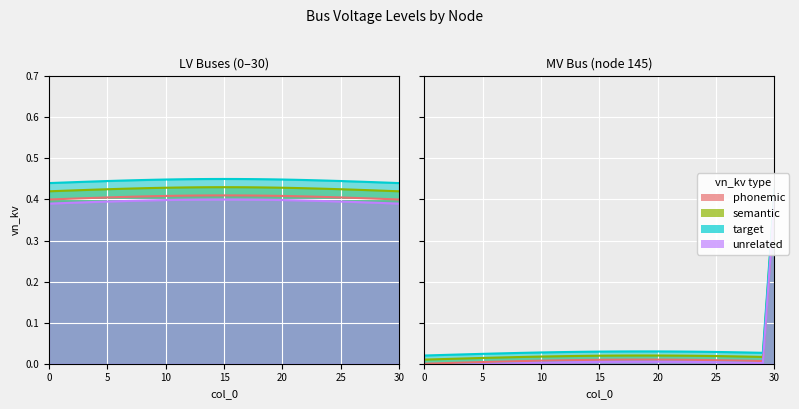

Between 15 and 25, which is larger?

15